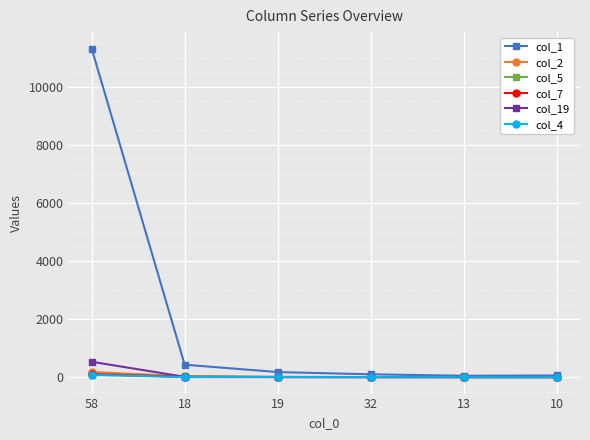

What is the greatest value displayed?

11311